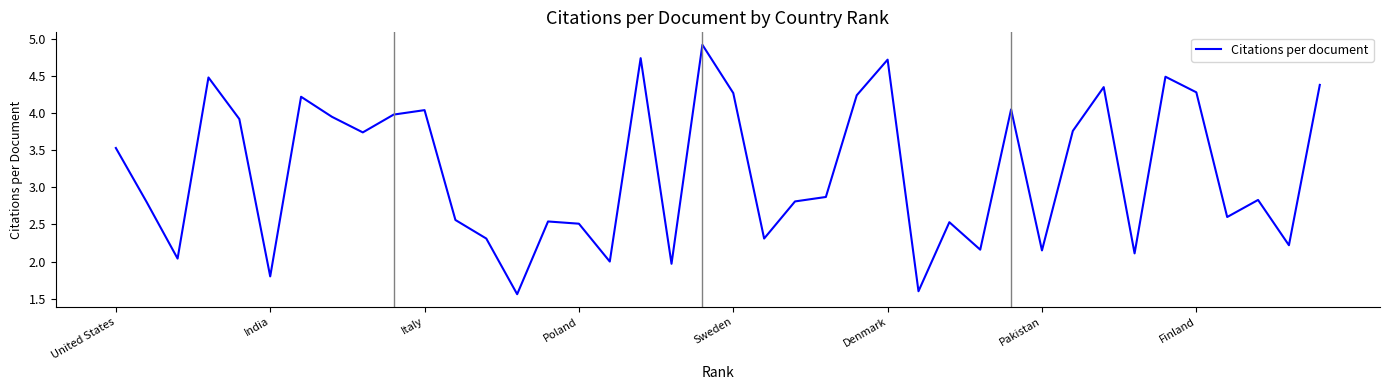

What is the maximum value shown in the chart?

4.9